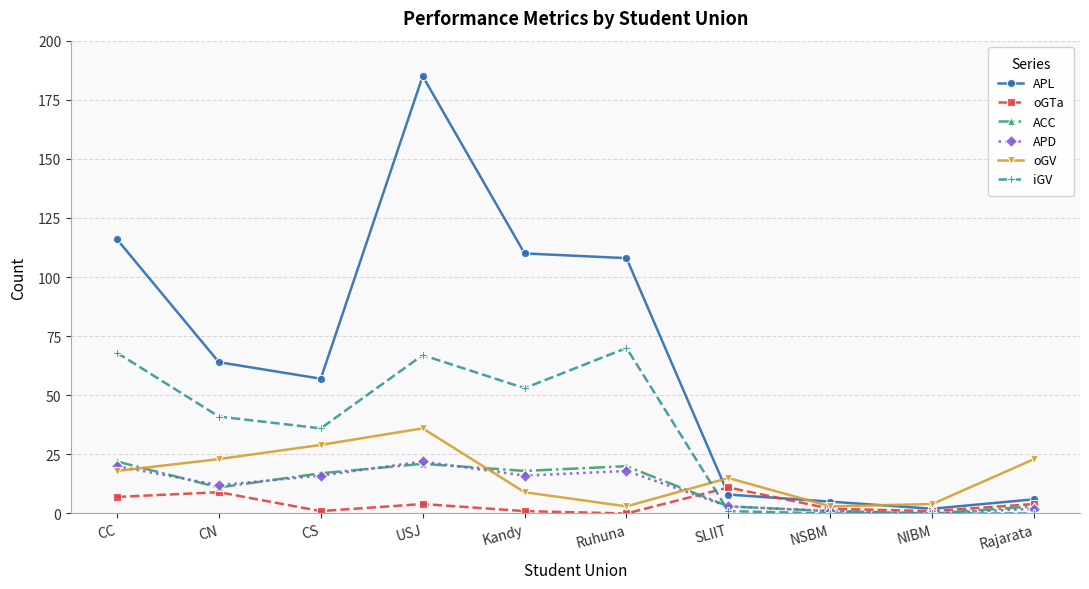

What is the value of the APD point at the 3rd from the left?

16